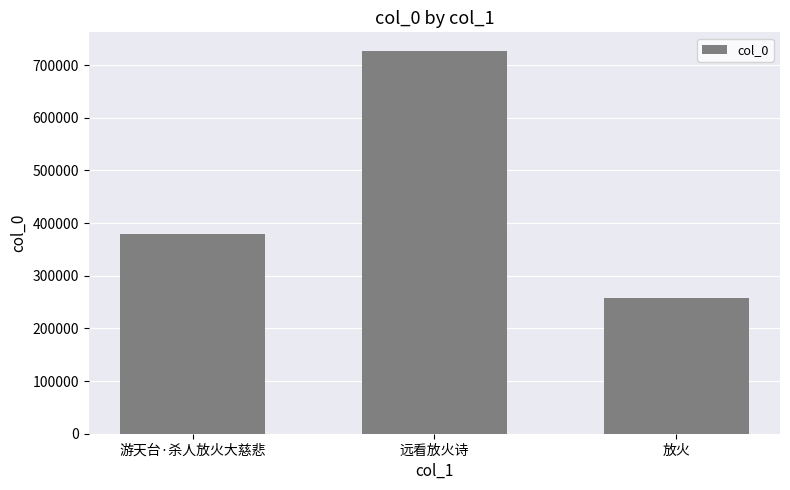

Does the chart contain any negative values?

No